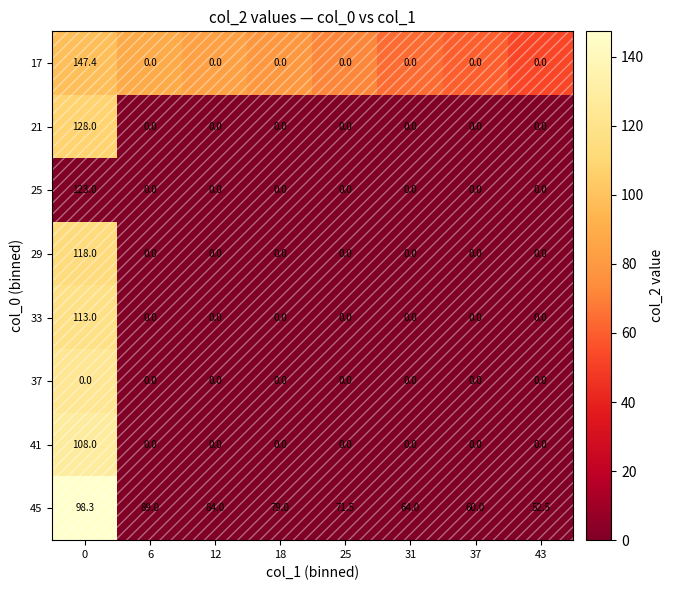

The value of 41 at 43 is -41.5. True or false?

False